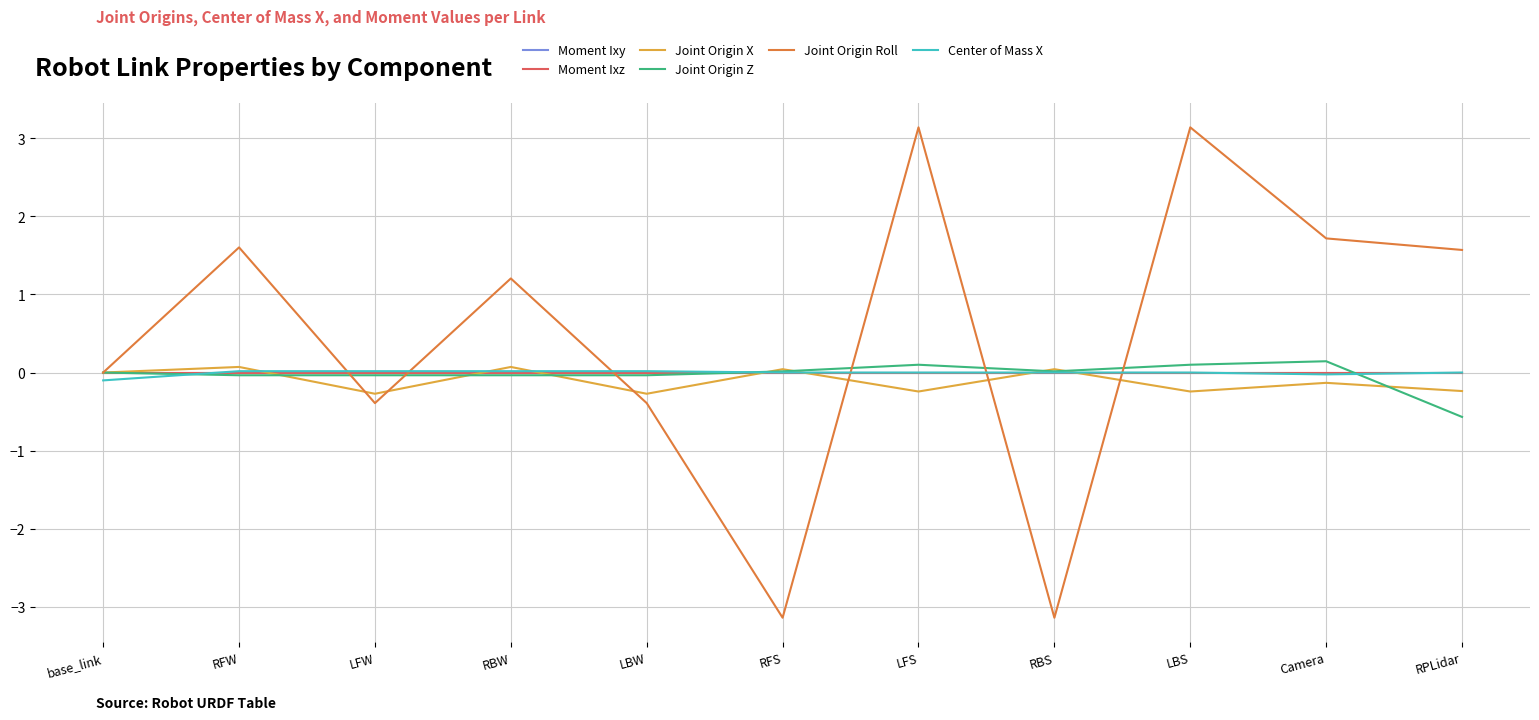

What position from the left is RPLidar?

11